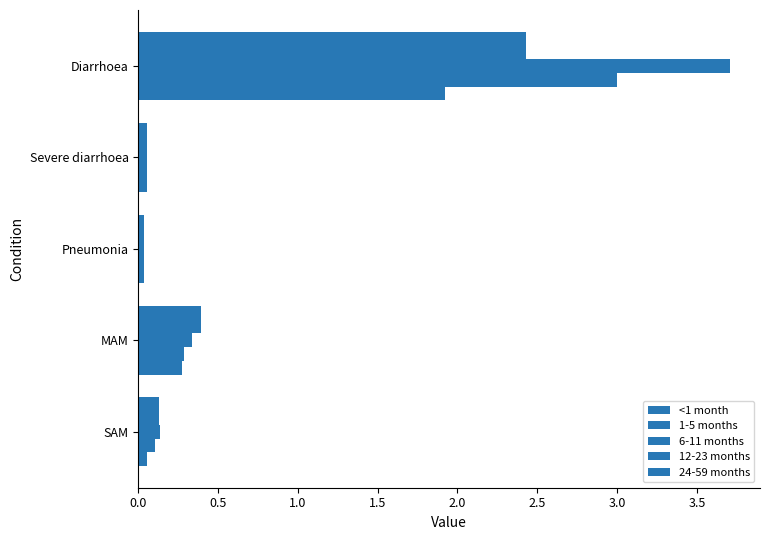

How many data points does each series have?

5